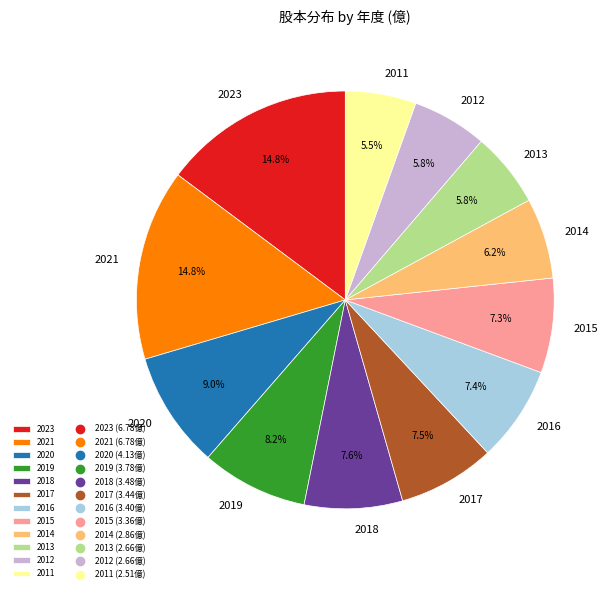

Is there any slice that represents more than half of the pie?

No